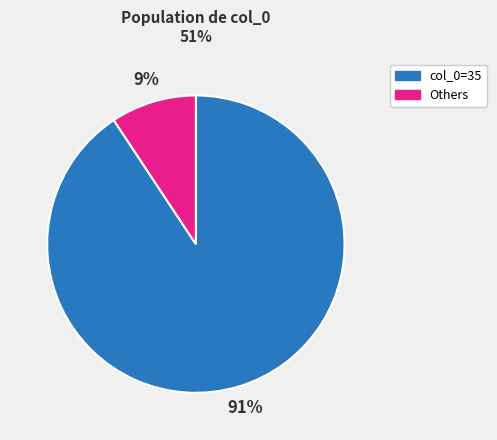

How many slices are in this pie chart?

2